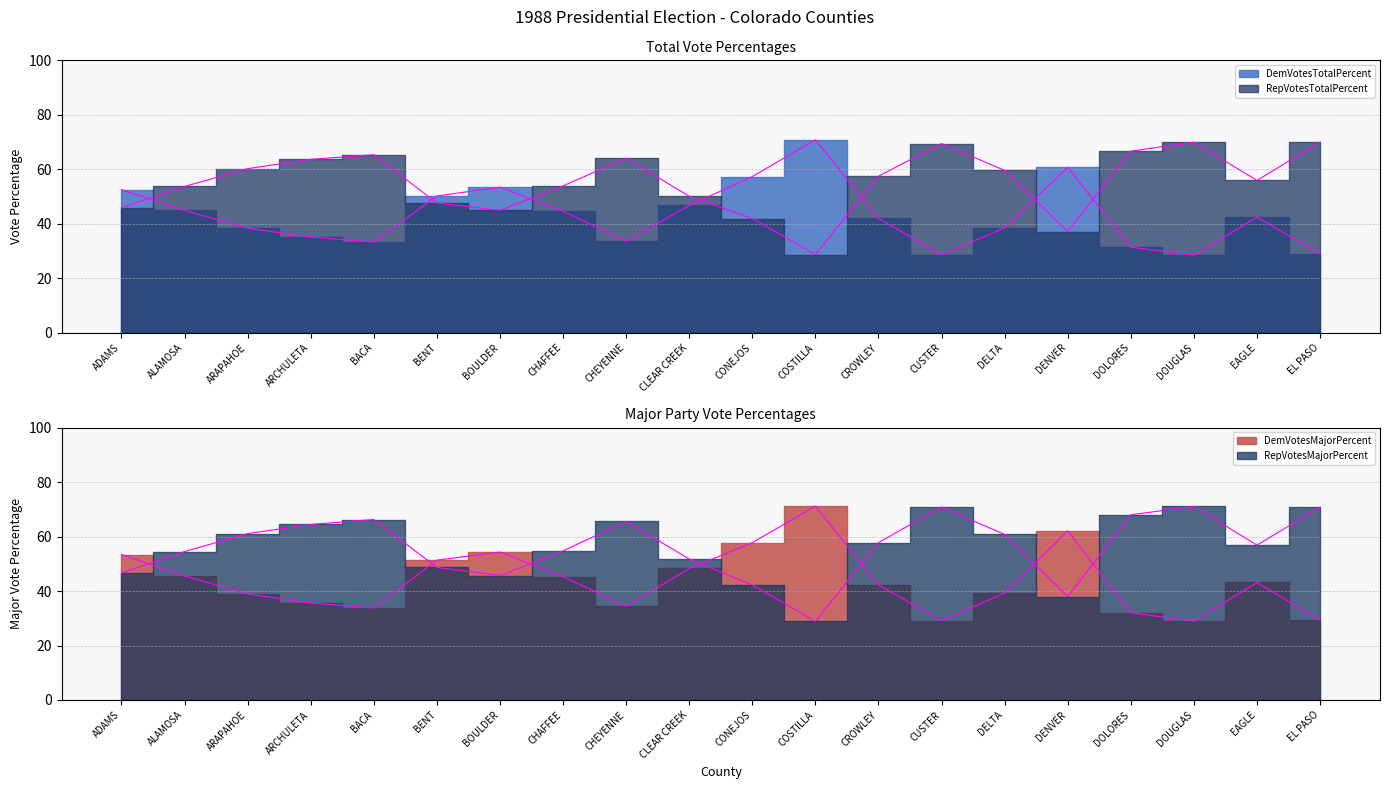

Where is the first local minimum for DemVotesMajorPercent?

BACA